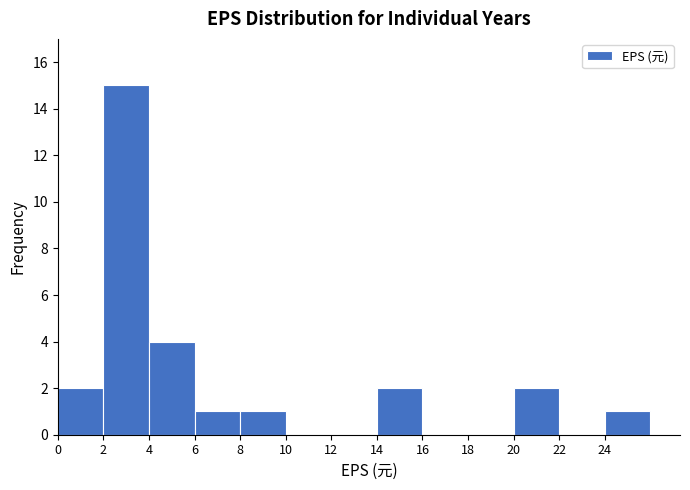

Reading left to right, list every bar in this chart as the range it spans on the x-axis followed by its height. The values are not printed on the chart, so give them approximately, as read against the axis.

0 to 2: 2
2 to 4: 15
4 to 6: 4
6 to 8: 1
8 to 10: 1
10 to 12: 0
12 to 14: 0
14 to 16: 2
16 to 18: 0
18 to 20: 0
20 to 22: 2
22 to 24: 0
24 to 26: 1